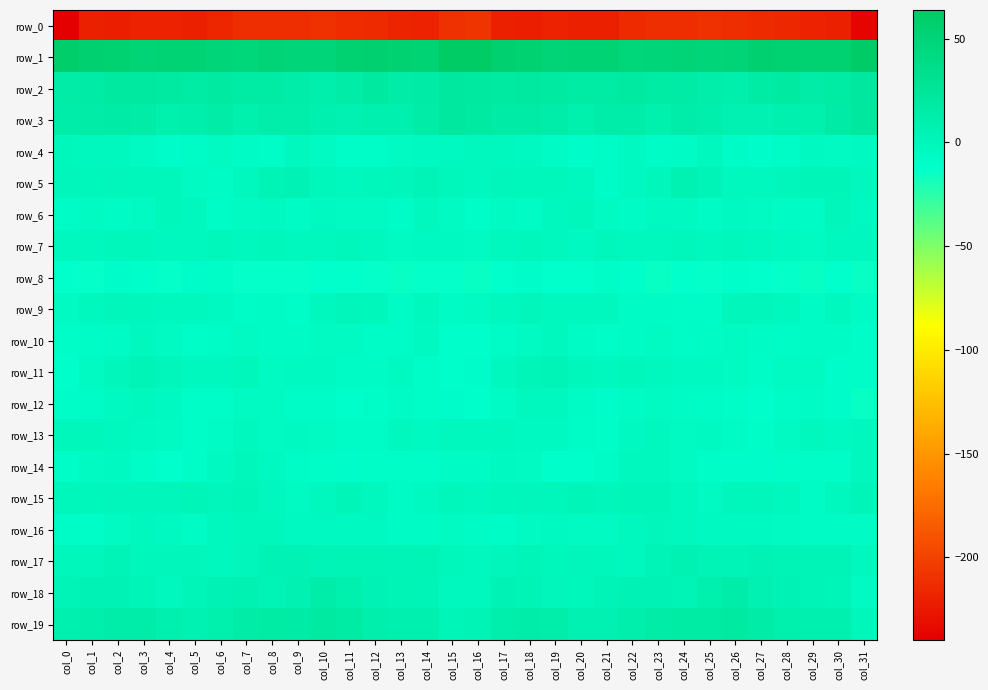

What is the total value across all series at col_8?

-167.4